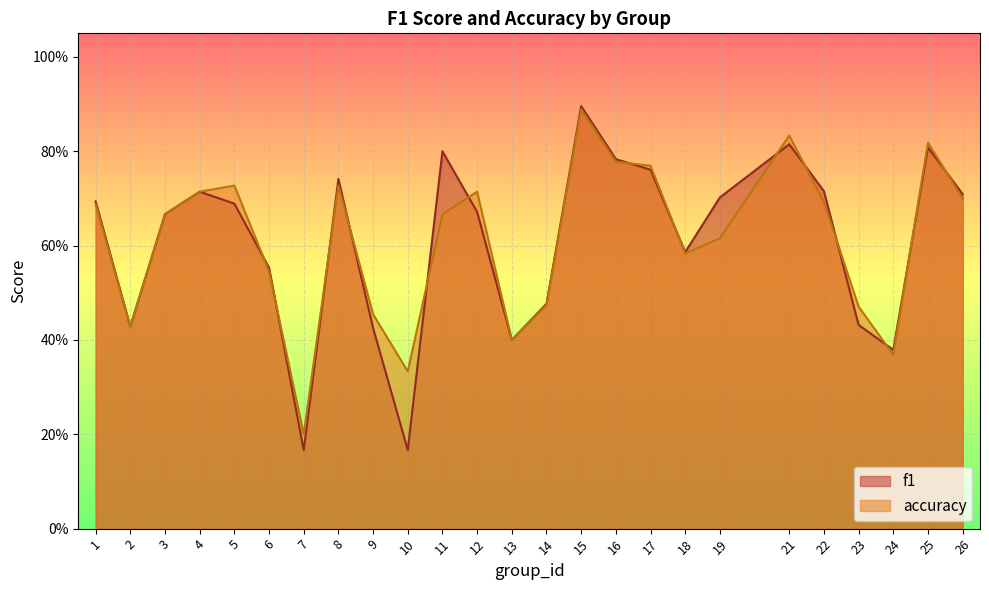

At 17, list the series in order from smallest to largest.

f1, accuracy